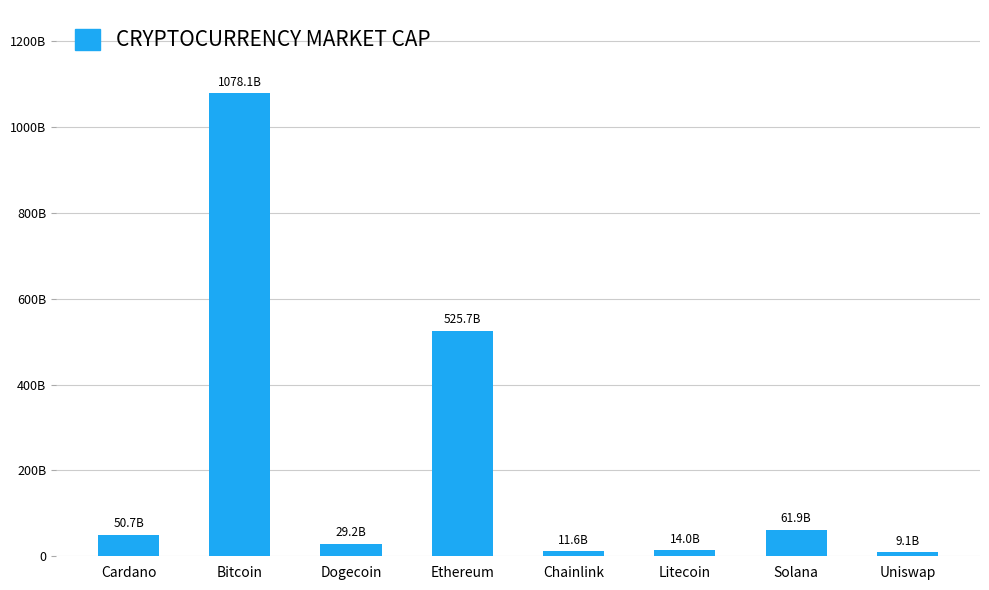

Which label corresponds to the largest value in the chart?

Bitcoin